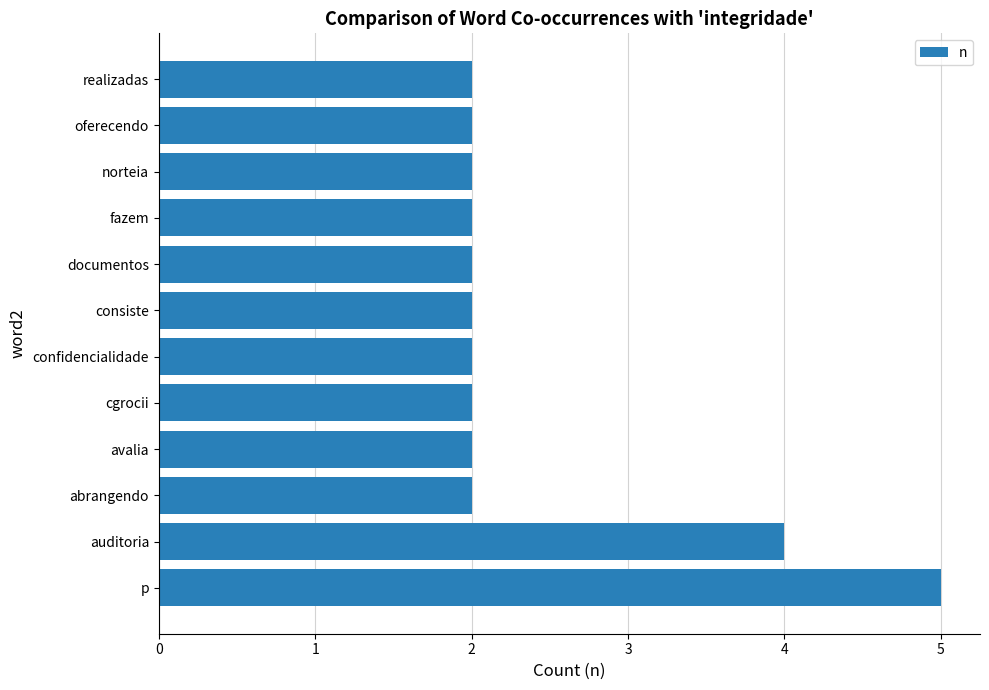

Reading top to bottom, transcribe all the data shown in this chart.

2	2	2	2	2	2	2	2	2	2	4	5